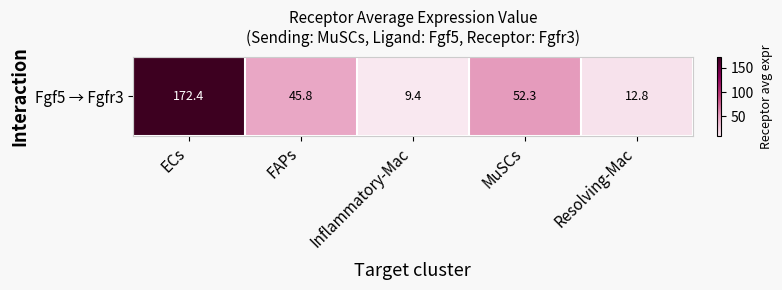

At which label is the value closest to 90?

MuSCs